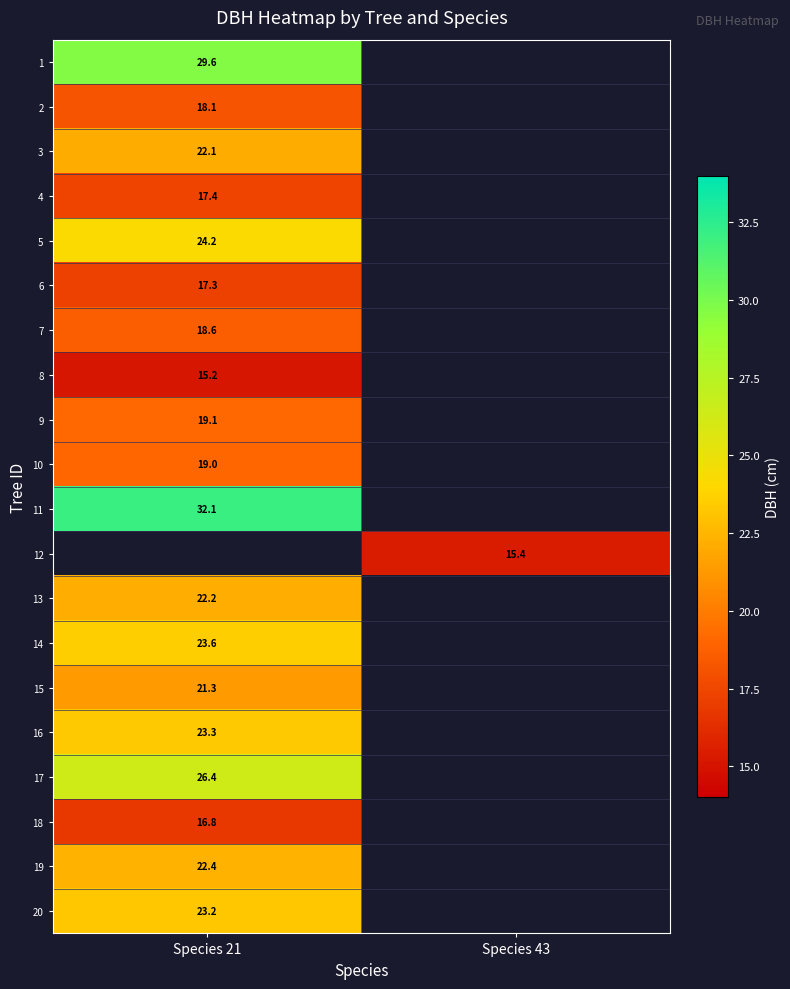

Where is 2 nearest to the value 18?

Species 21